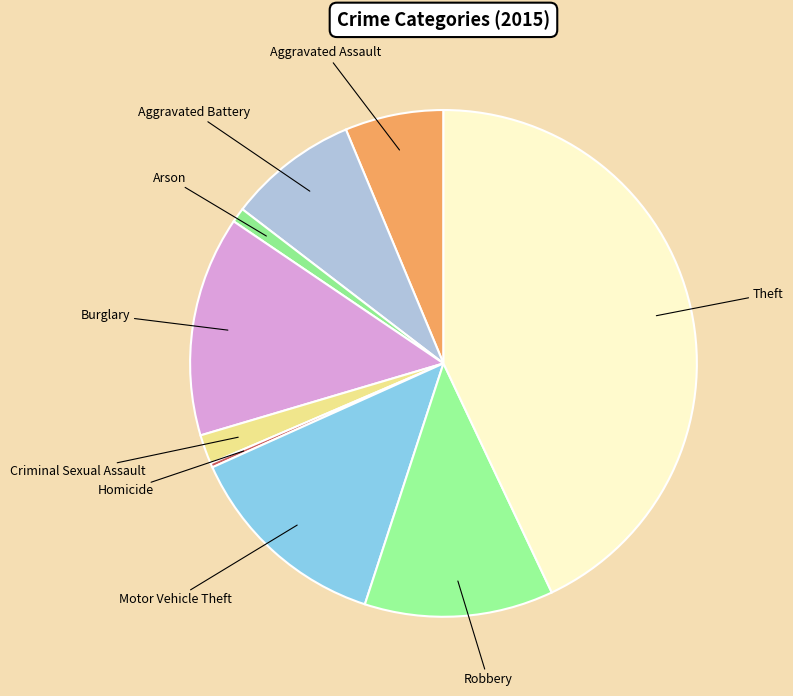

Do Aggravated Assault and Criminal Sexual Assault together represent more than half of the pie?

No